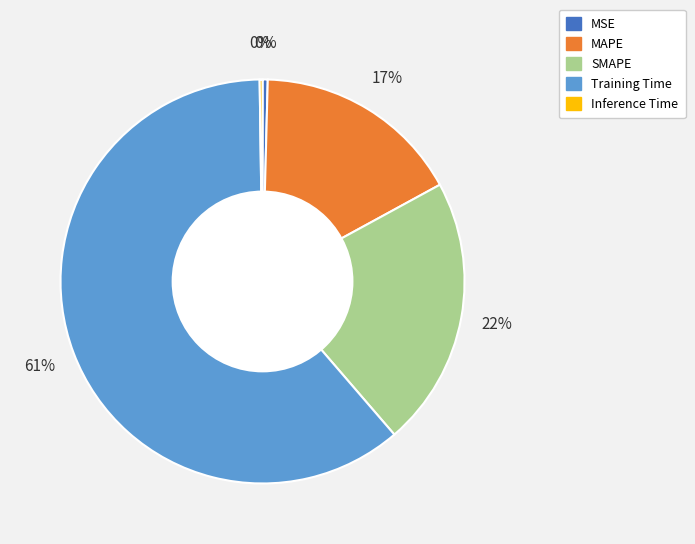

Which category has the biggest portion of the pie?

Training Time